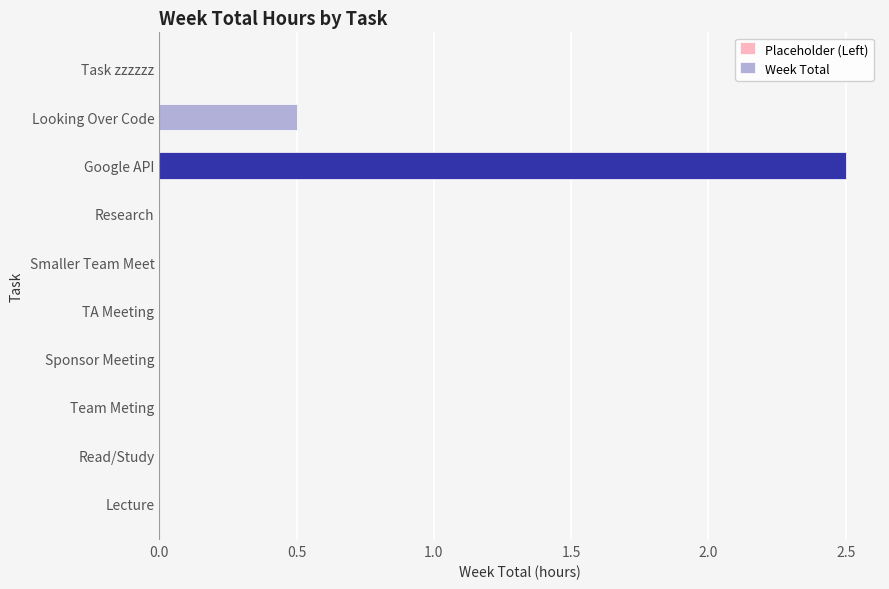

The chart shows a value of 0.0 at TA Meeting. True or false?

True